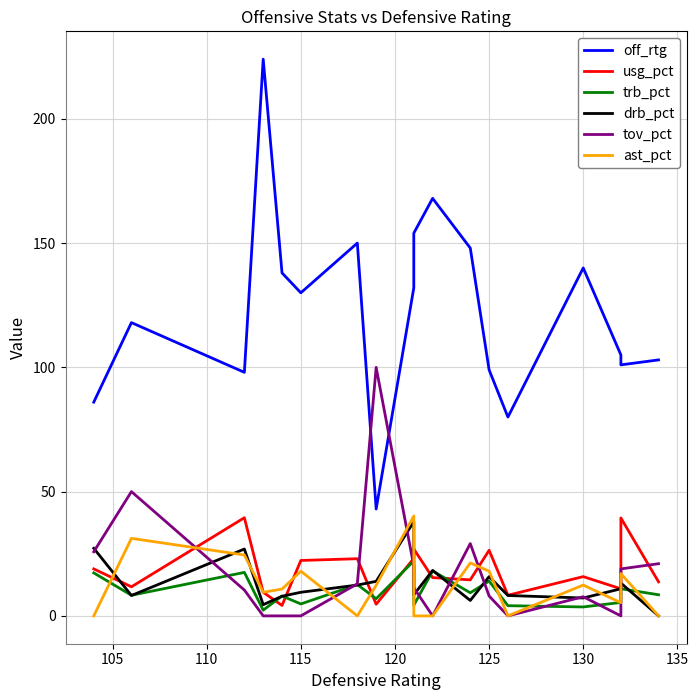

How many interior local valleys does the usg_pct series have?

6